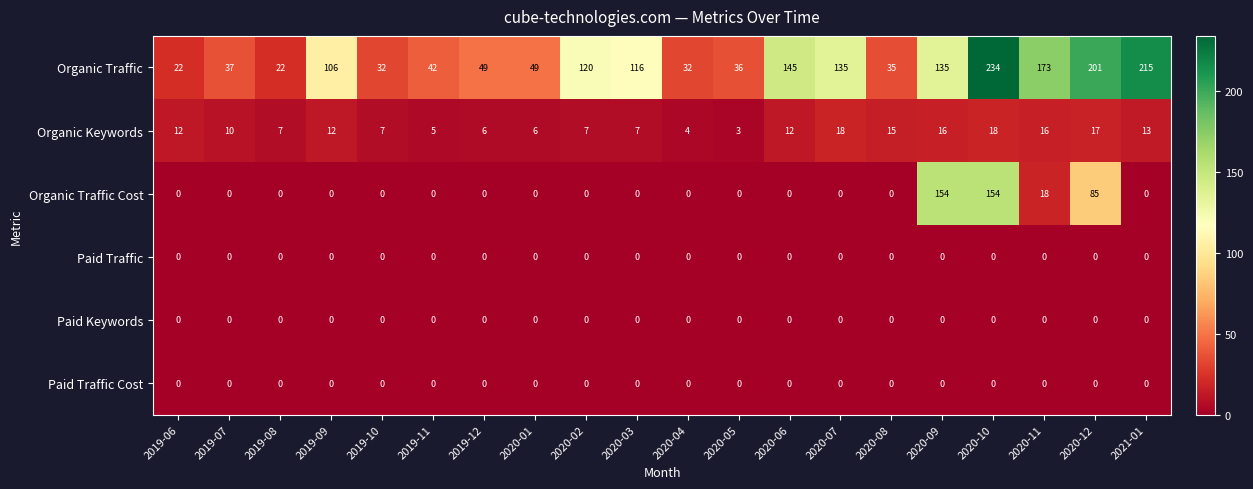

What is the highest value of the Organic Traffic series?

234